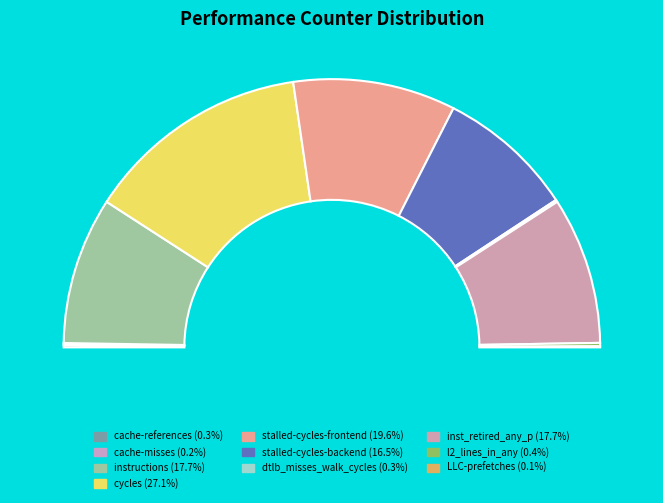

What is the total percentage of stalled-cycles-backend and LLC-prefetches?

16.6%